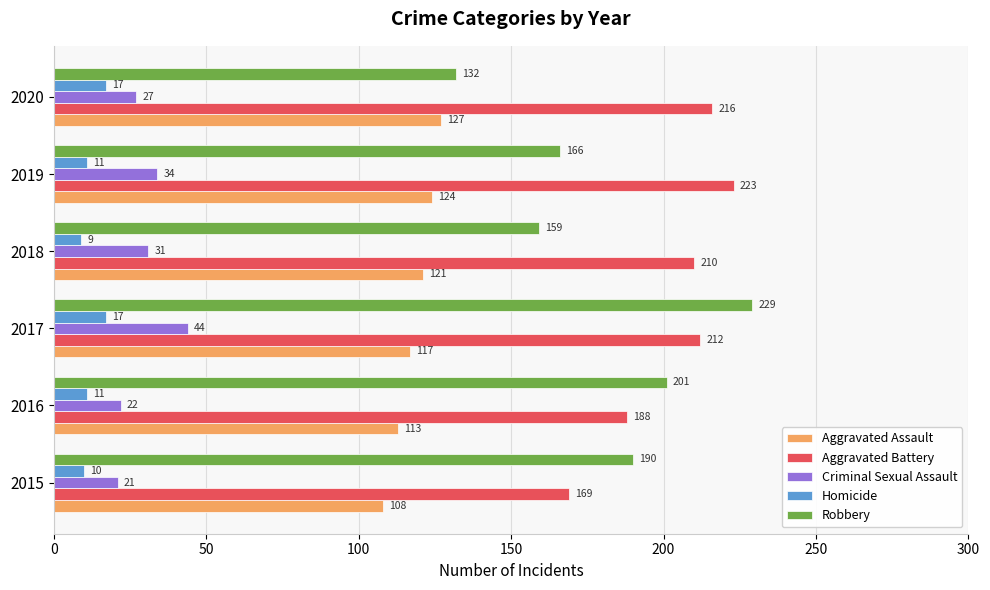

The value of Criminal Sexual Assault at 2015 is 21. True or false?

True